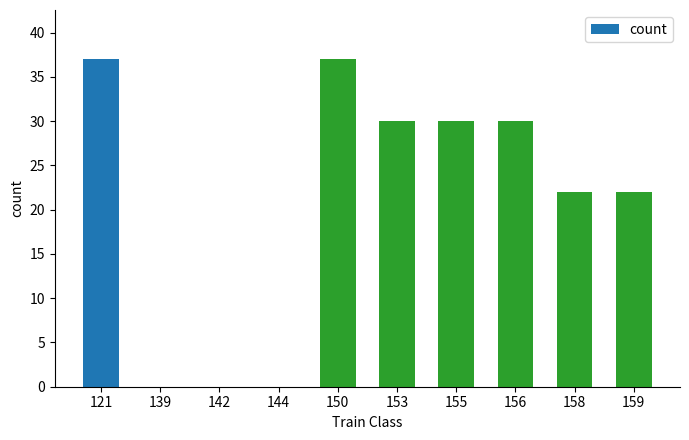

What is the greatest value displayed?

37